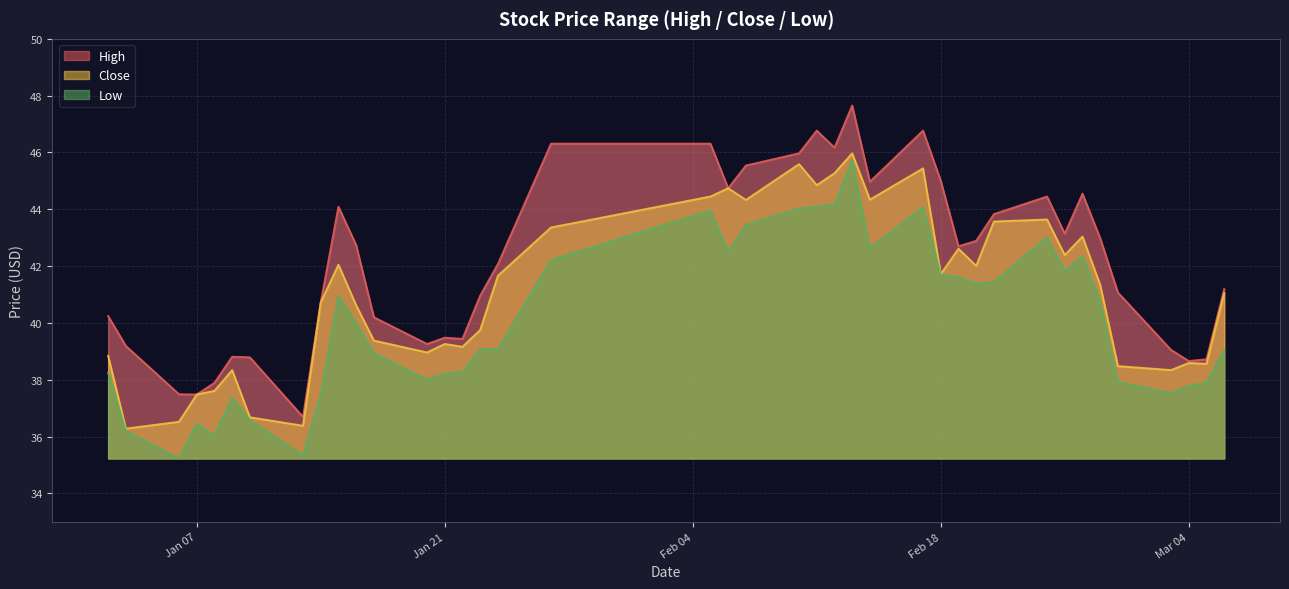

Does the chart display data point markers on the line(s)?

No